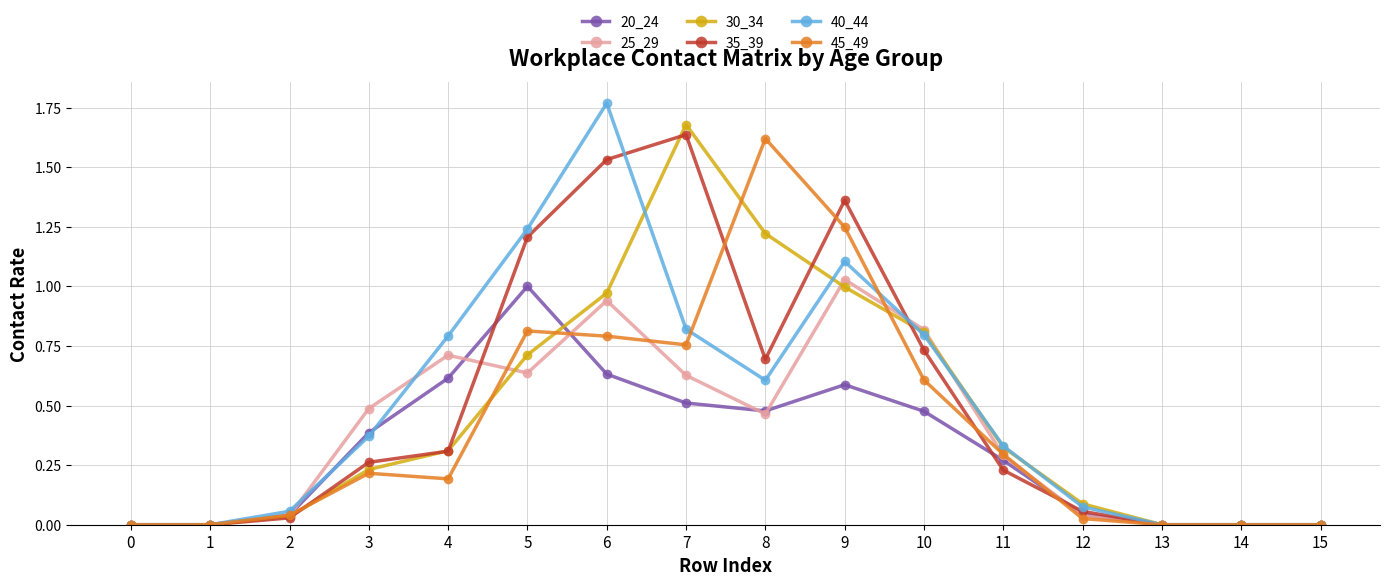

How many lines are shown in the chart?

6